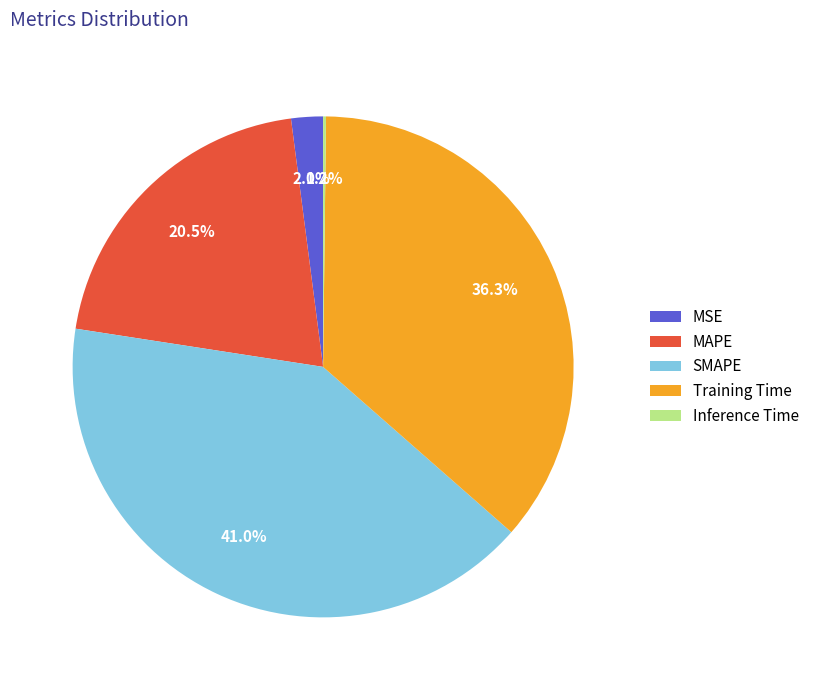

Is there a majority slice in this chart?

No